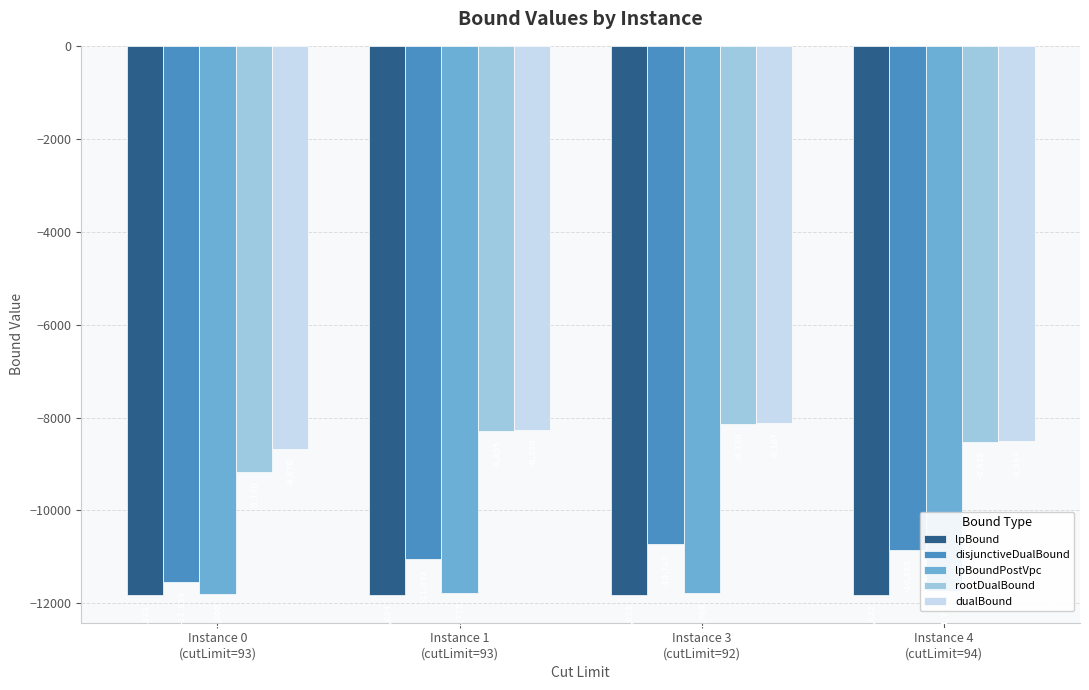

Is it true that disjunctiveDualBound equals -11051.8 at Instance 1
(cutLimit=93)?

True